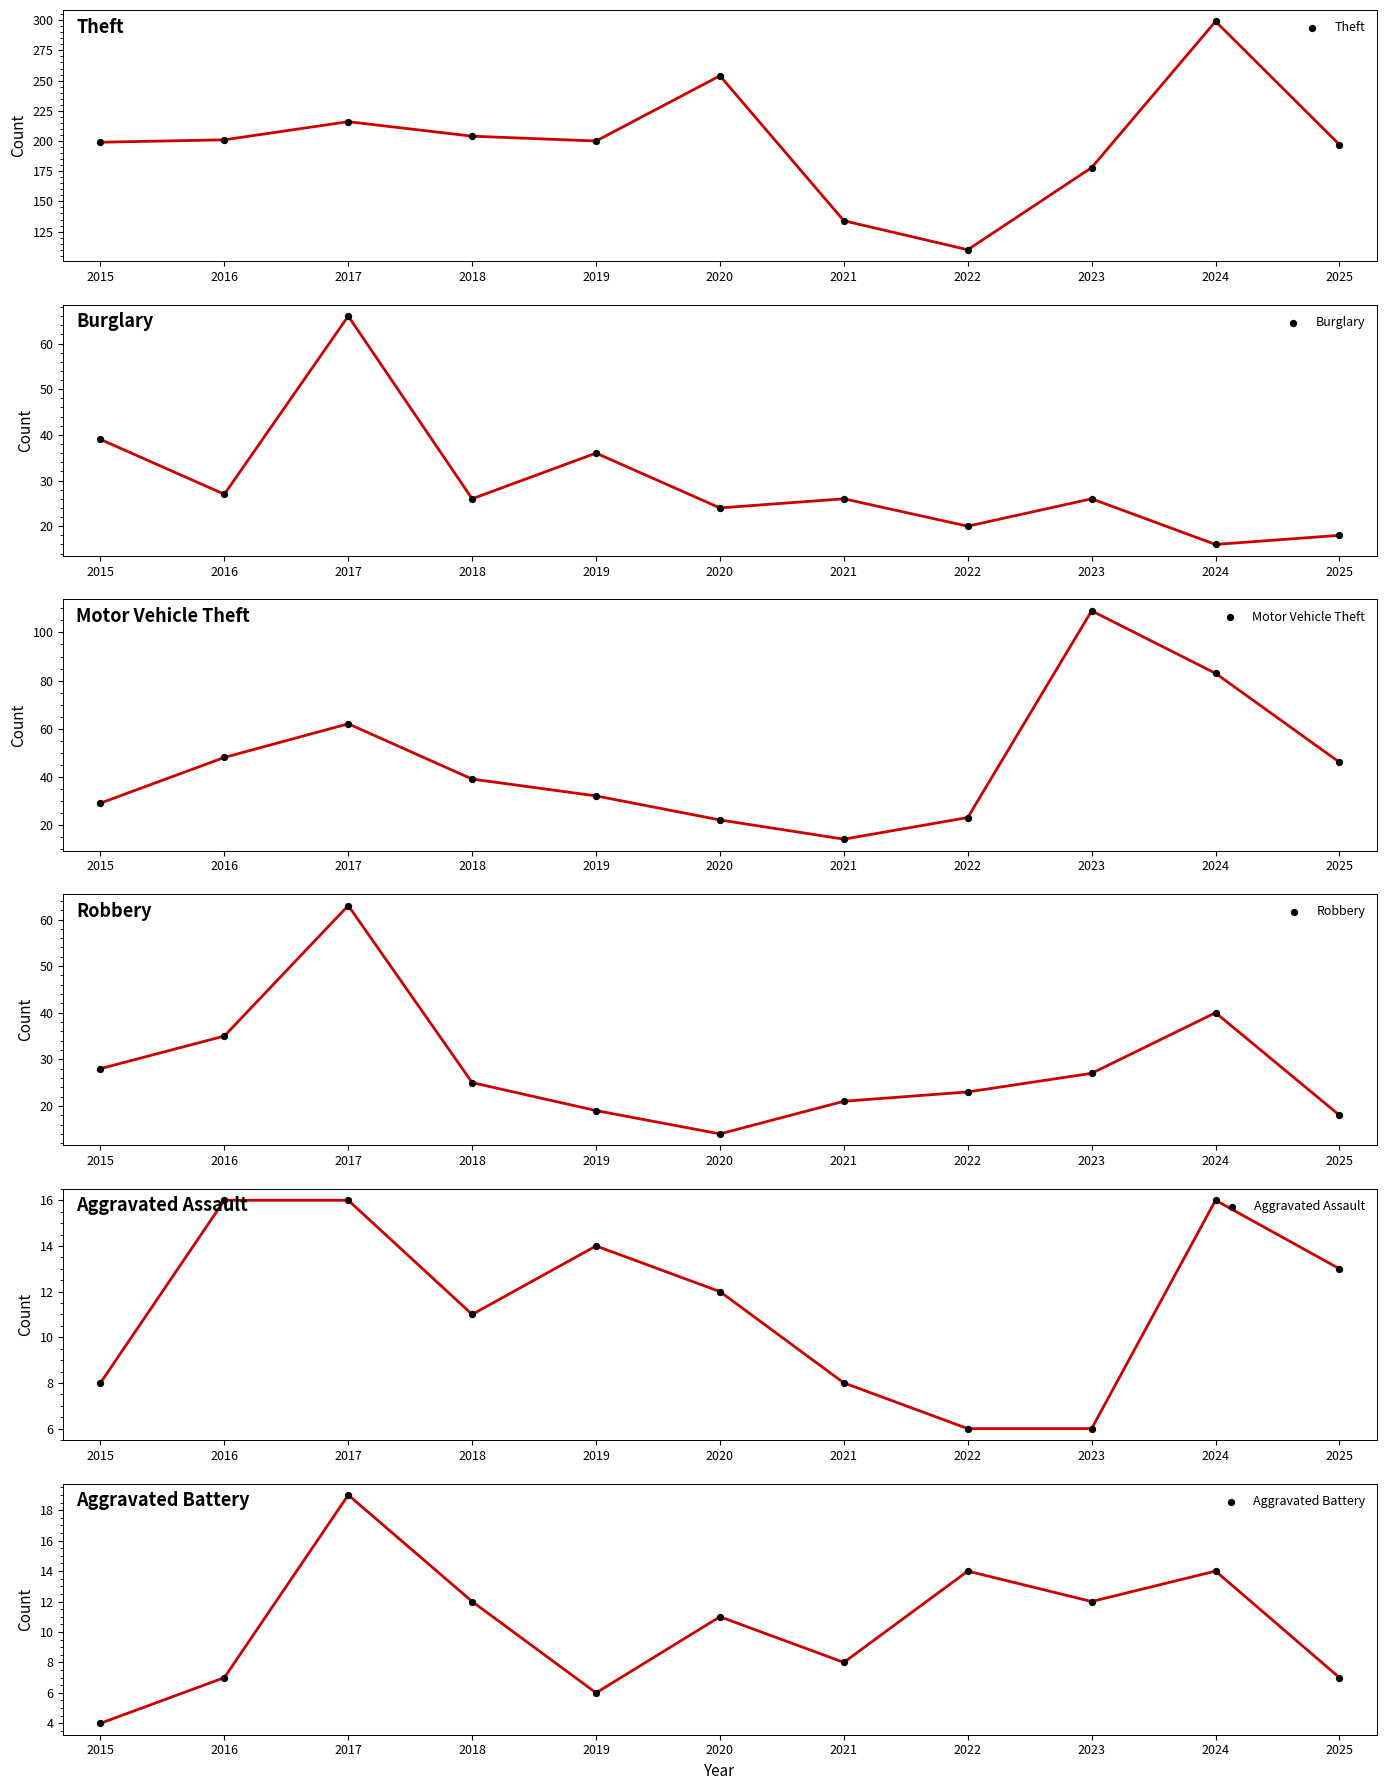

What are all the series names shown in the legend?

Theft, Burglary, Motor Vehicle Theft, Robbery, Aggravated Assault, Aggravated Battery